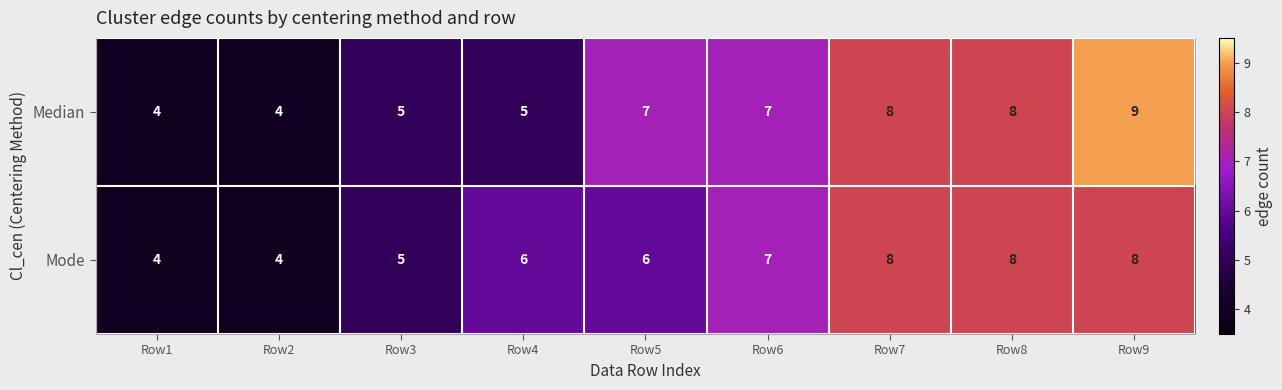

What is the greatest value displayed?

9